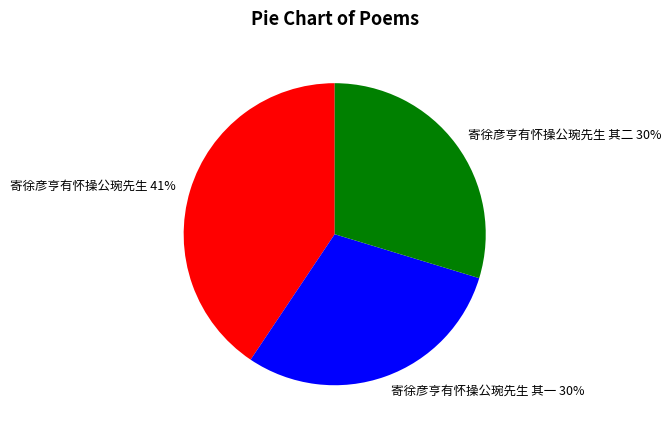

Which has a higher value, 寄徐彦亨有怀操公琬先生 or 寄徐彦亨有怀操公琬先生 其二?

寄徐彦亨有怀操公琬先生